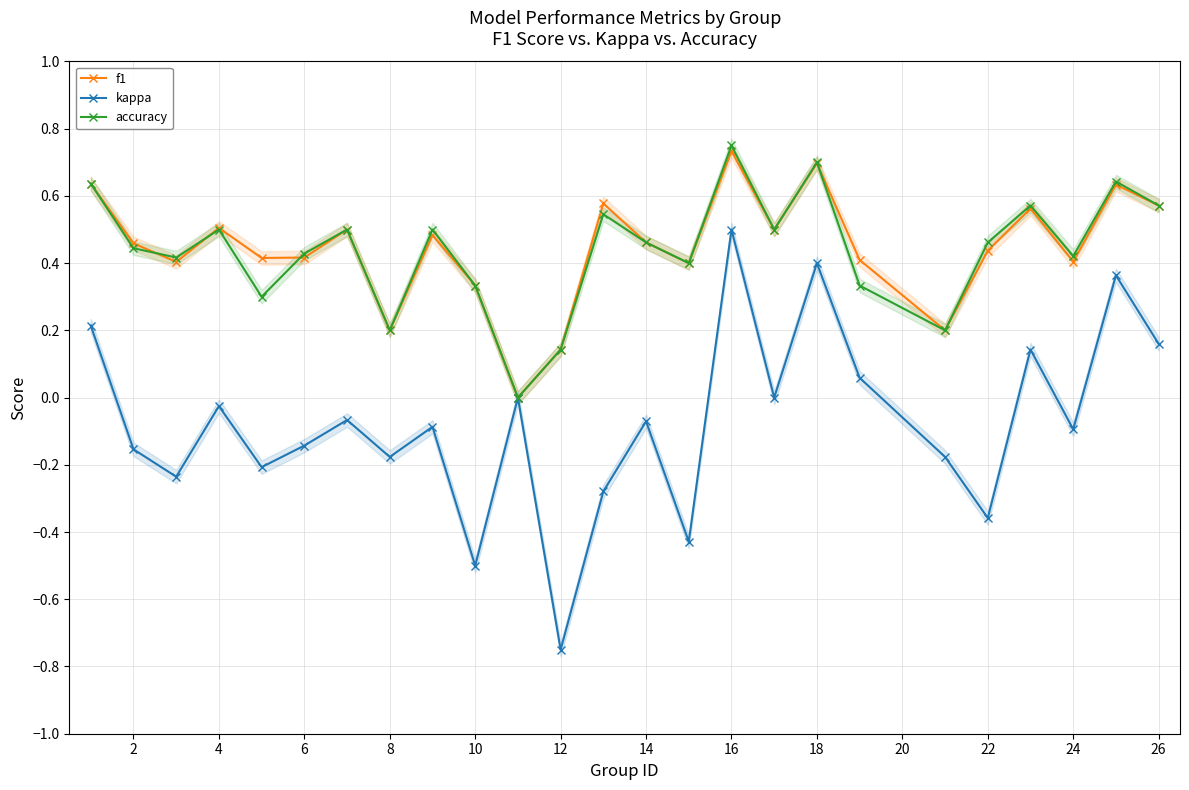

In f1, how many points are higher than both neighbors (excluding endpoints)?

8